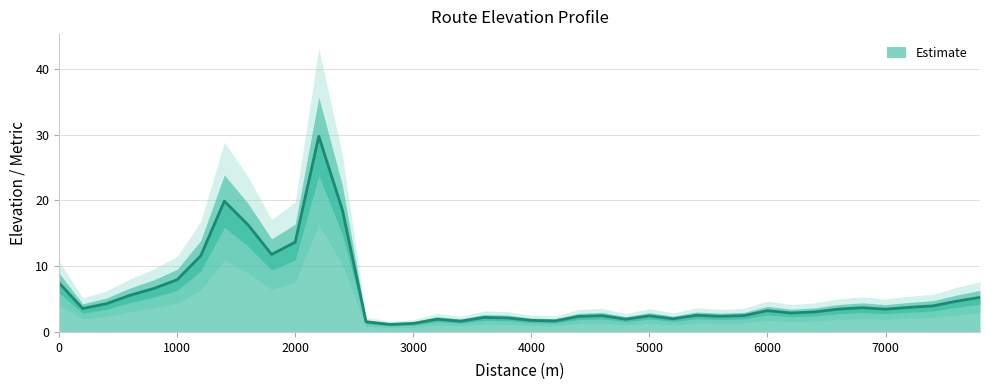

Is it true that the value at 2400 is 6.1?

False